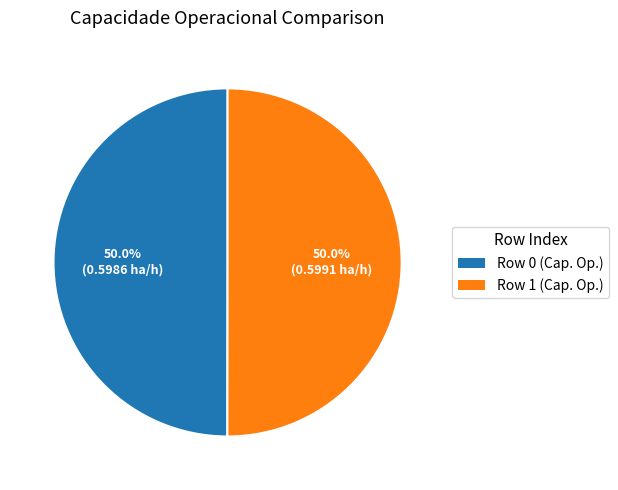

Combined, do Row 0 and Row 1 account for over 50%?

Yes